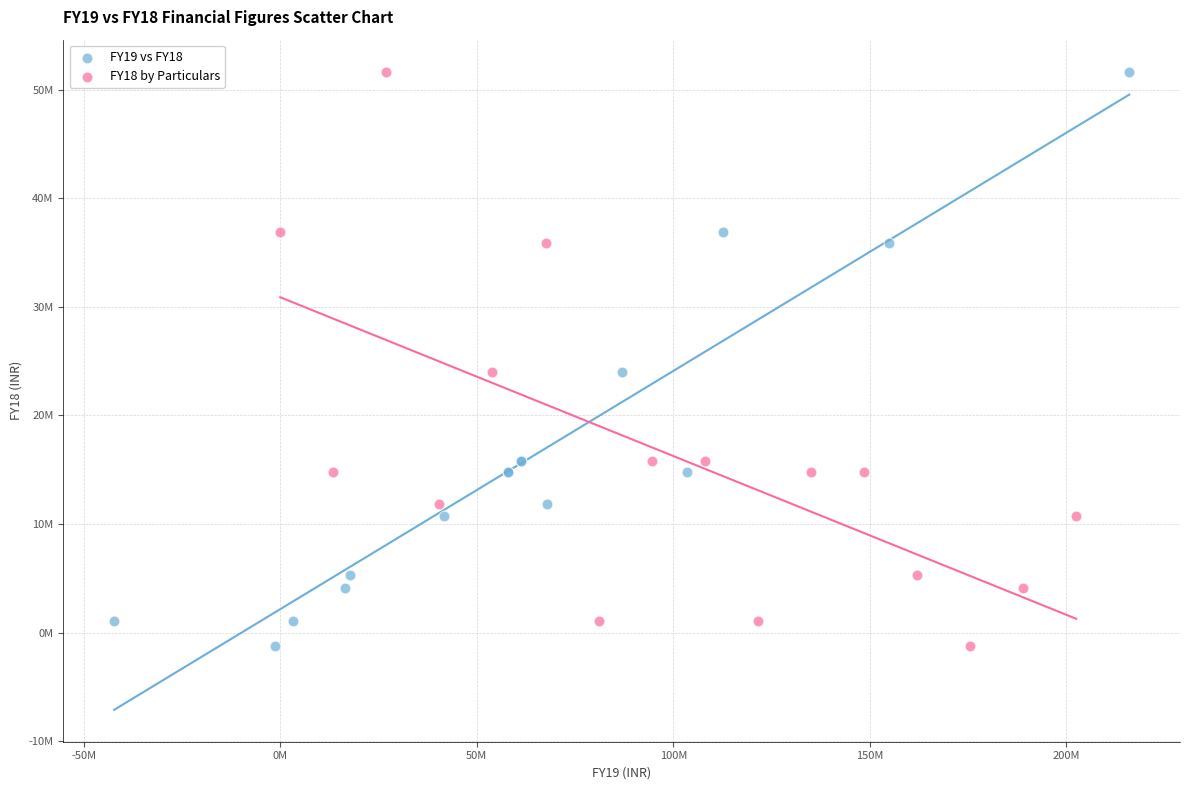

What are all the series names shown in the legend?

FY19 vs FY18, FY18 by Particulars